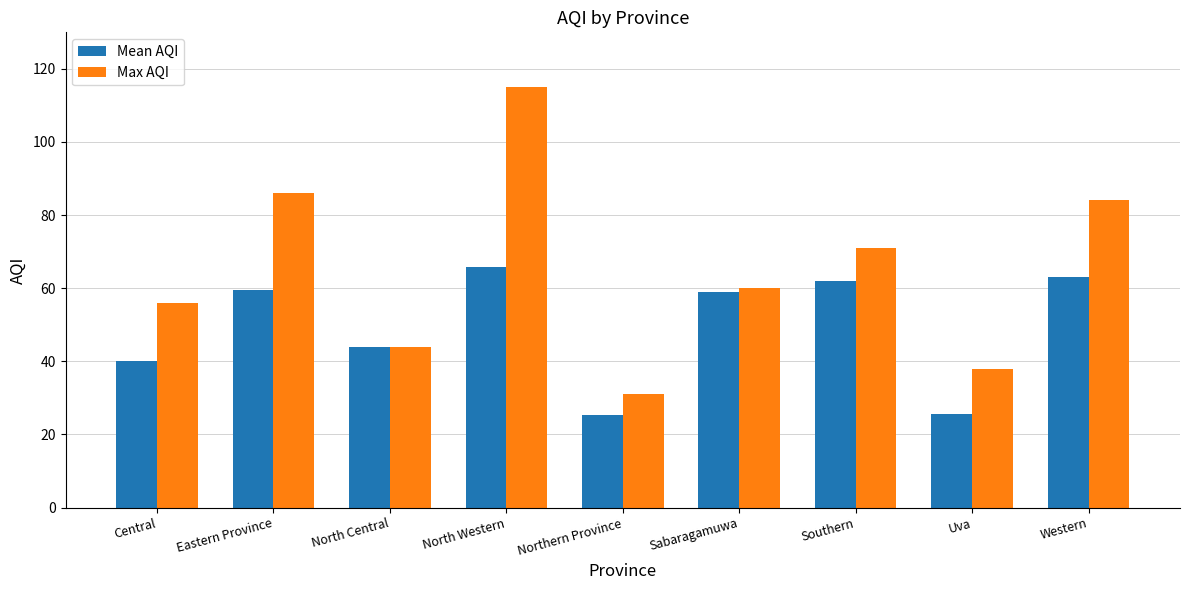

At how many categories does at least one series exceed 67?

4